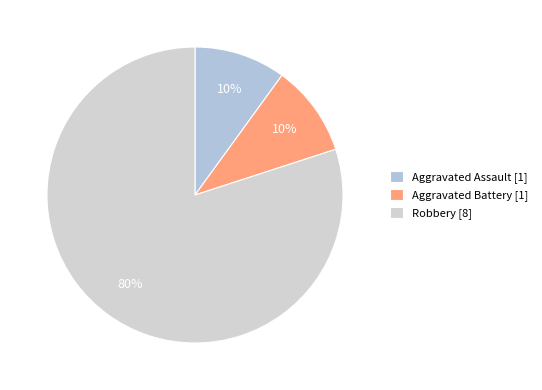

Which has a higher value, Robbery or Aggravated Assault?

Robbery